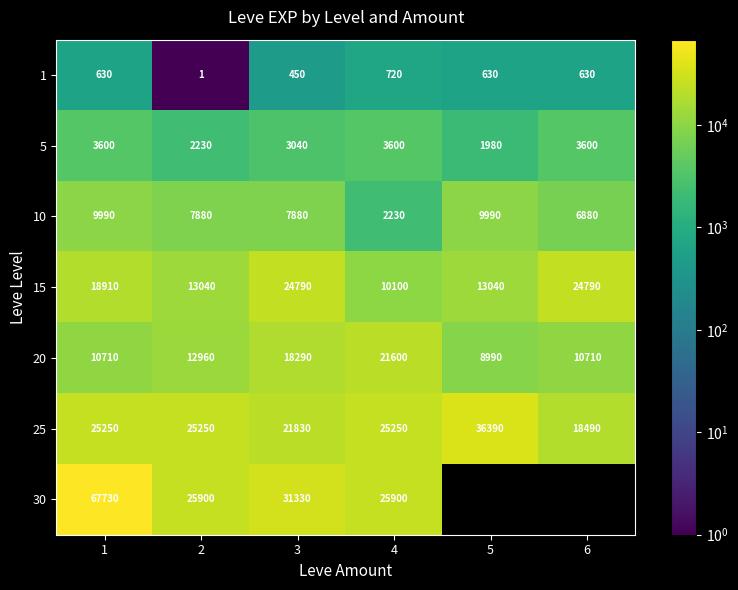

What is the minimum value for 25?

18490